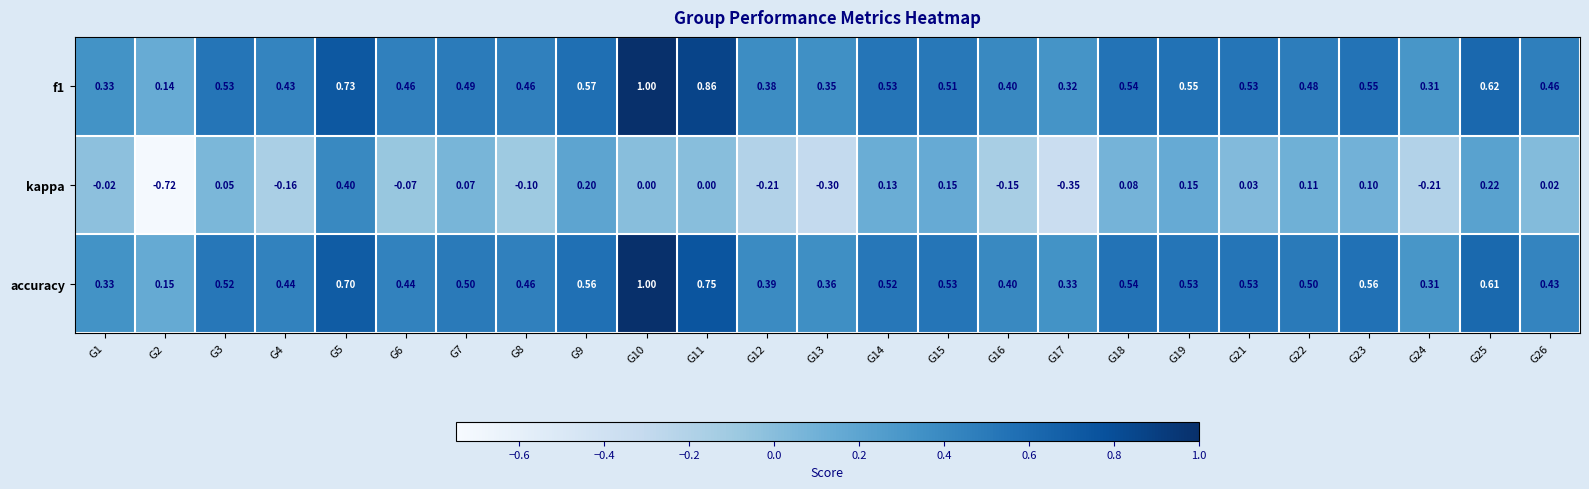

Which series has the largest total across all categories?

f1